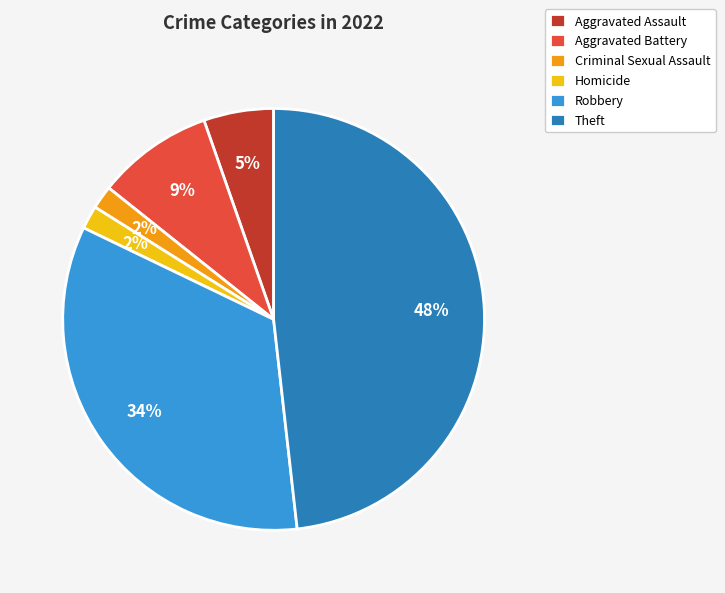

Is the sum of Aggravated Assault and Robbery greater than half?

No